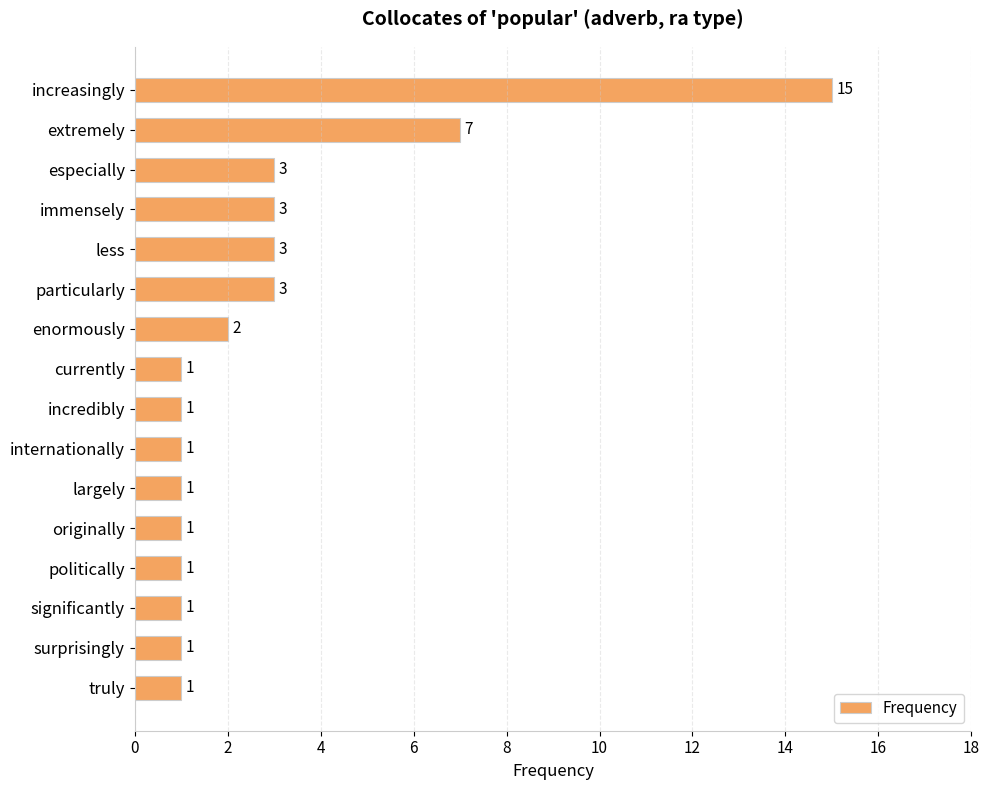

Reading top to bottom, transcribe all the data shown in this chart.

15	7	3	3	3	3	2	1	1	1	1	1	1	1	1	1